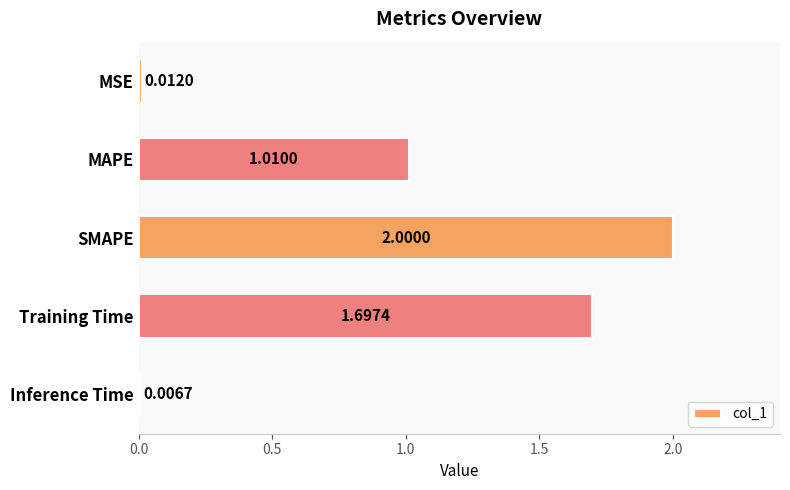

Which category has the highest value across all series?

SMAPE